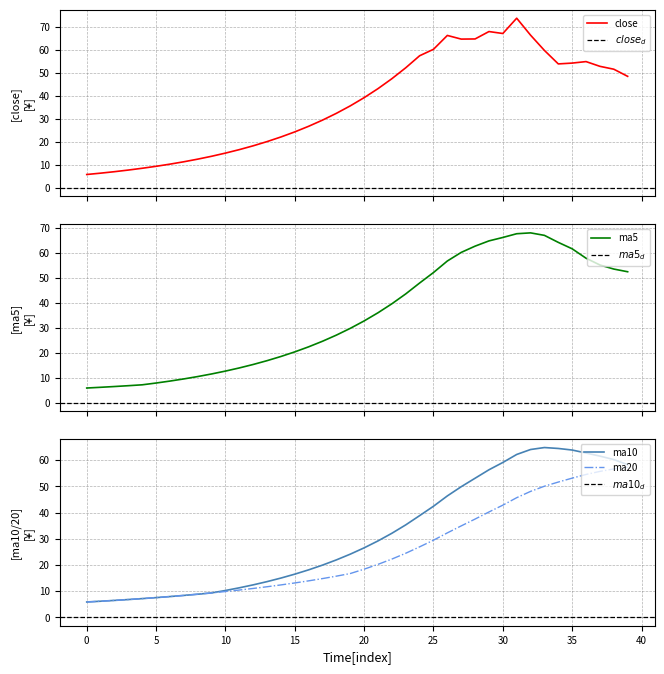

At which label is ma5 closest to 36?

21